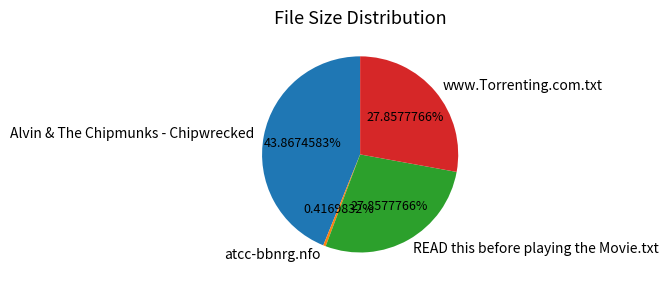

To the nearest percent, what is the average slice percentage?

25%